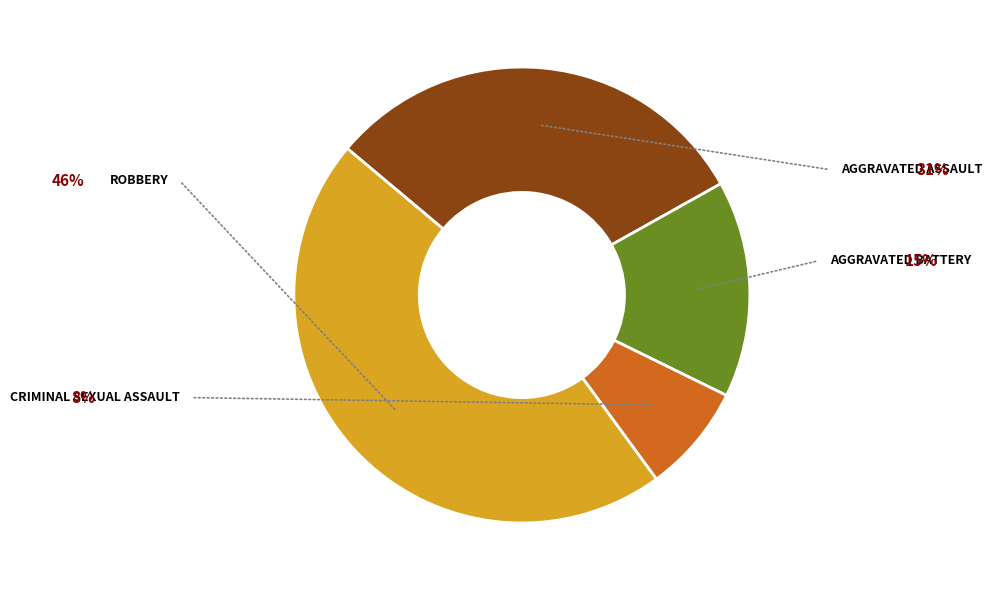

Does any single category account for the majority?

No